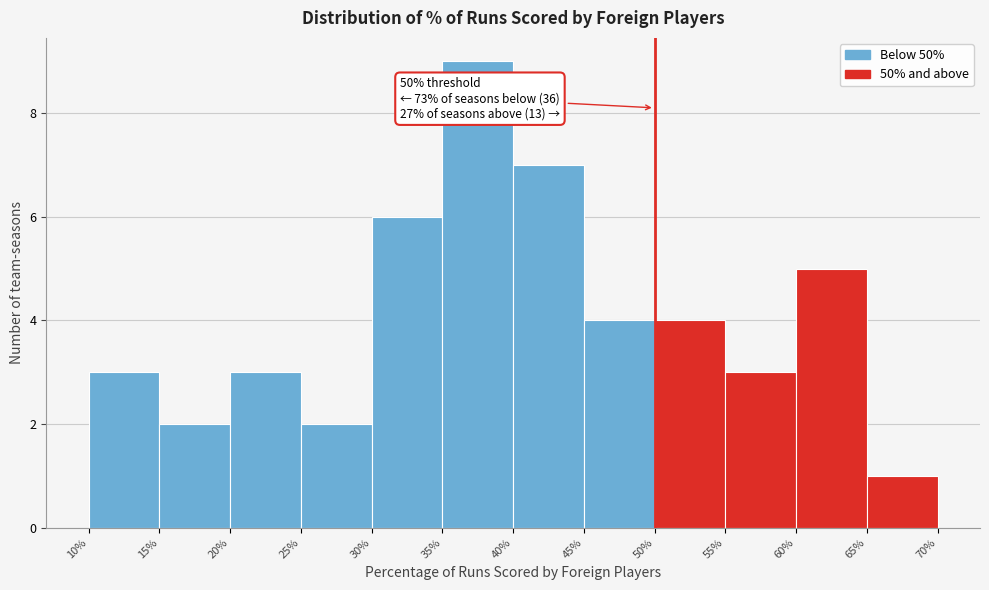

Over which range of the x-axis is the bar tallest?

35% to 40%